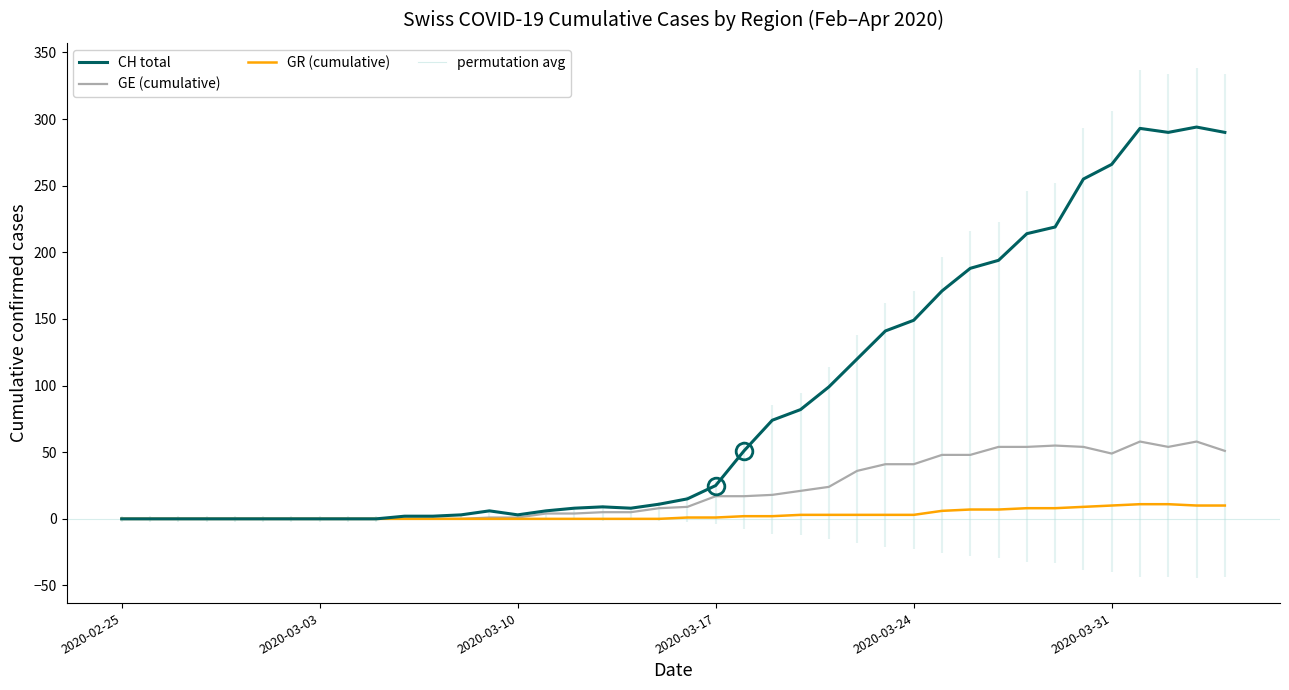

True or false: GE (cumulative) and GR (cumulative) cross at least once.

False